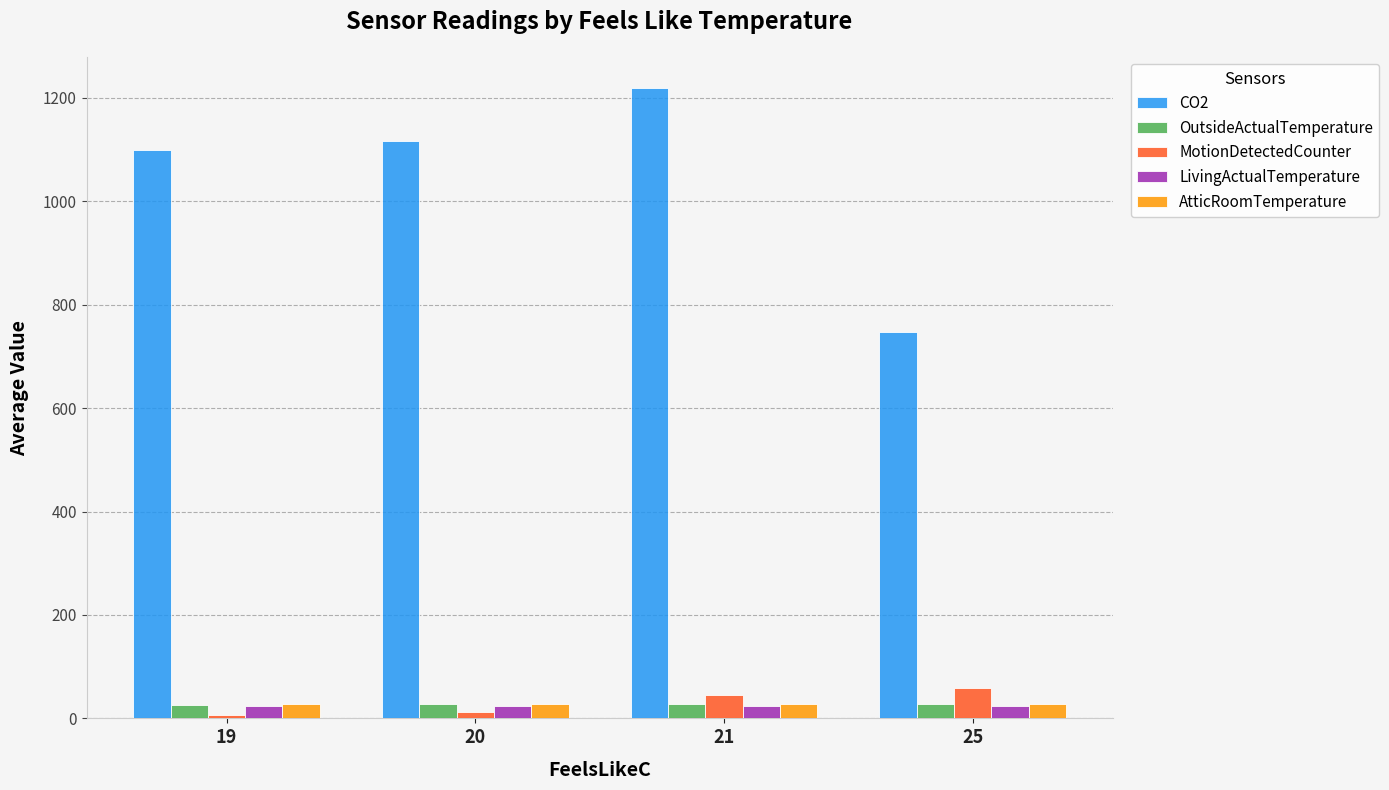

What is the greatest value displayed?

1218.3